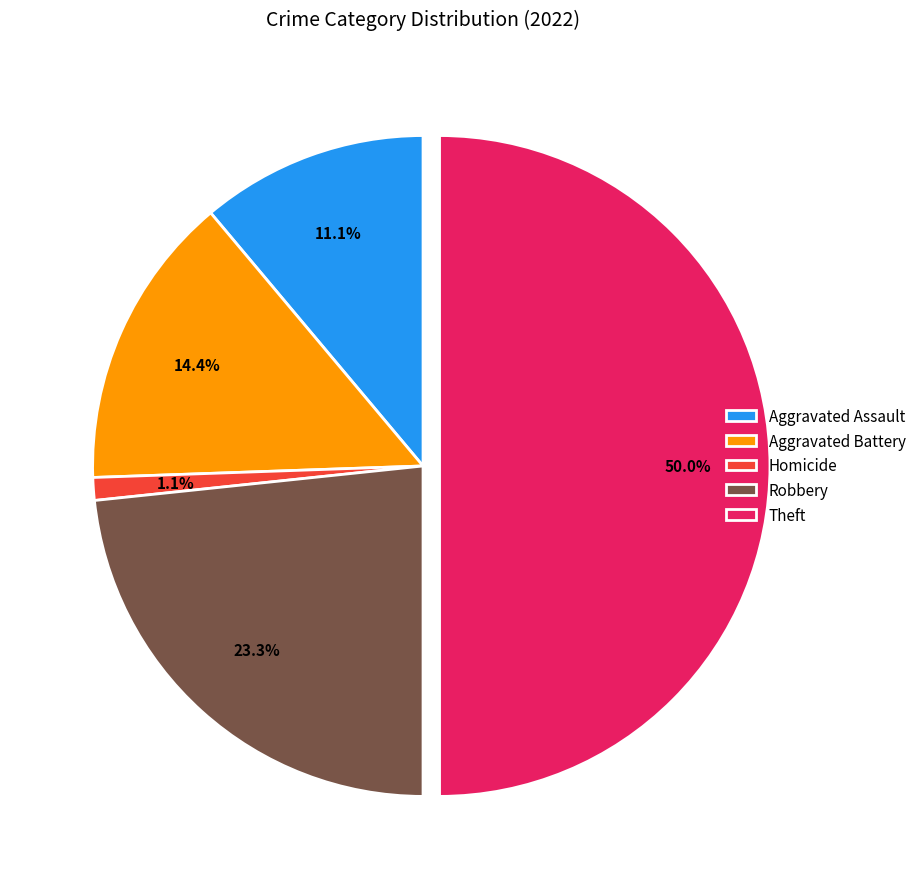

Is it true that Theft is 50% of the pie?

True